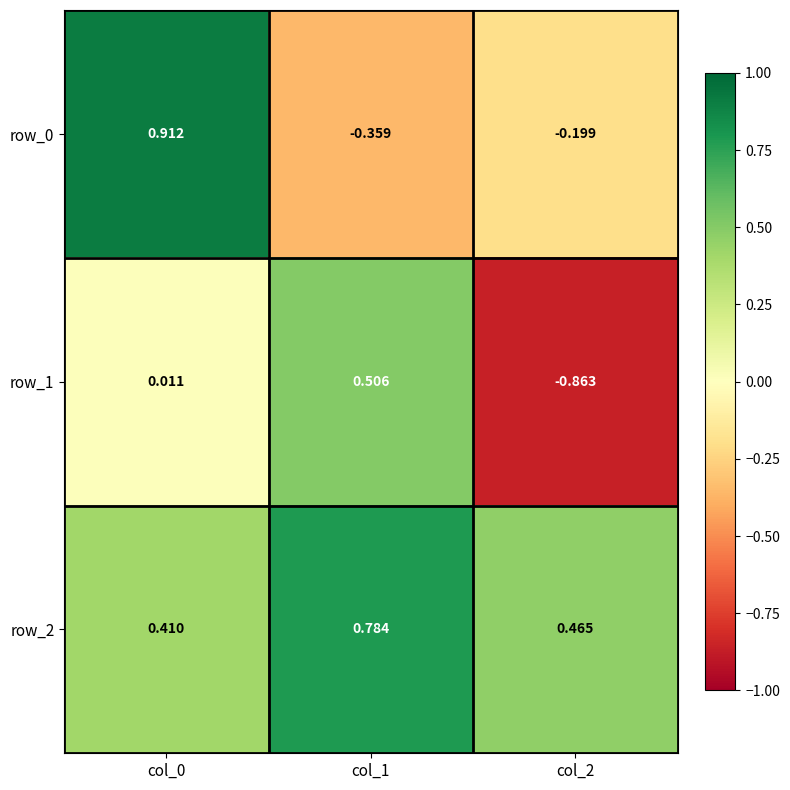

What is the sum of the row_0 values at col_2 and col_1?

-0.6